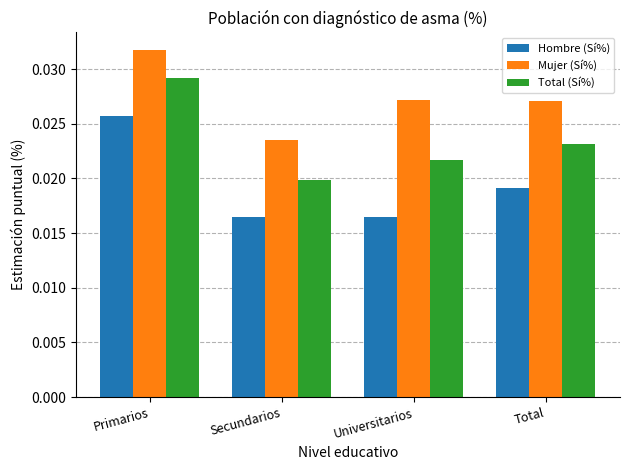

Between Primarios and Universitarios, which series saw the biggest shift?

Hombre (Sí%)